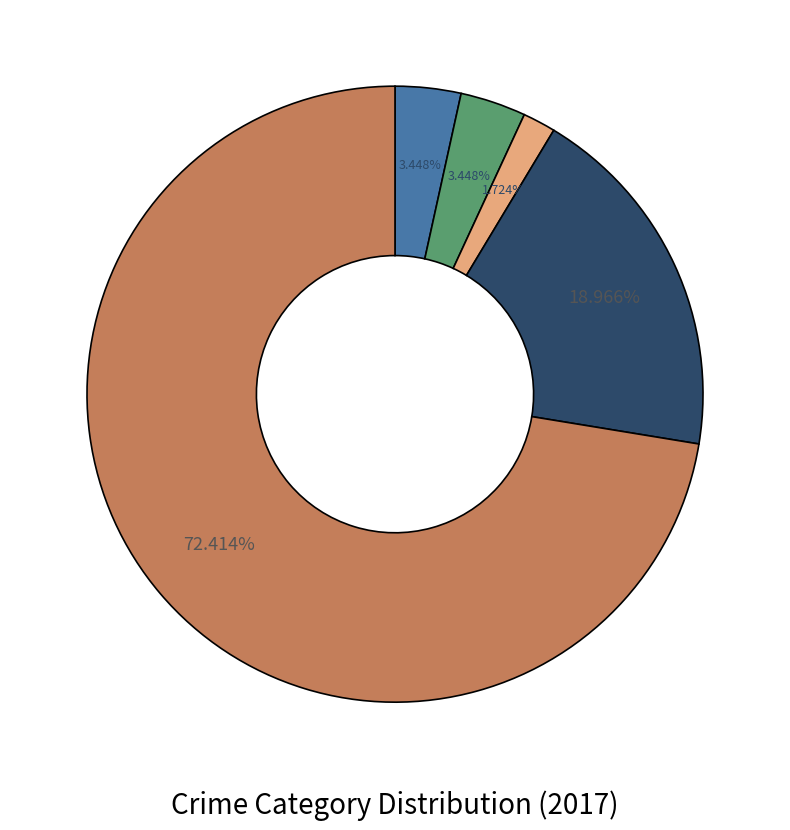

Is there any slice that represents more than half of the pie?

Yes